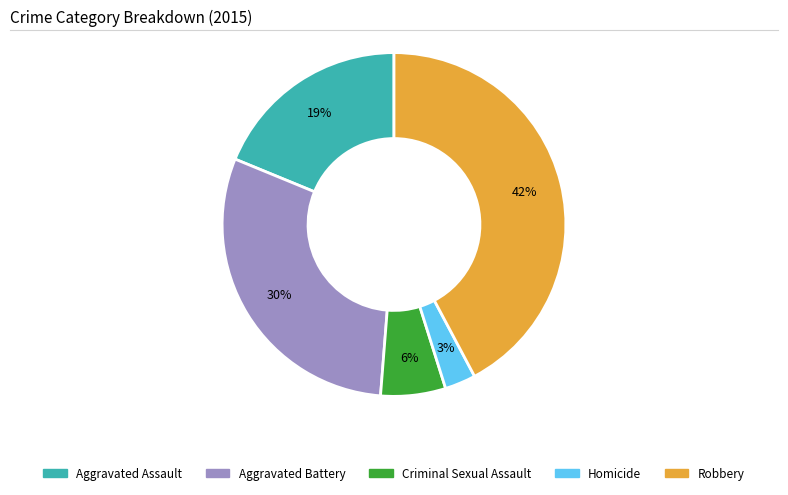

Is there a majority slice in this chart?

No